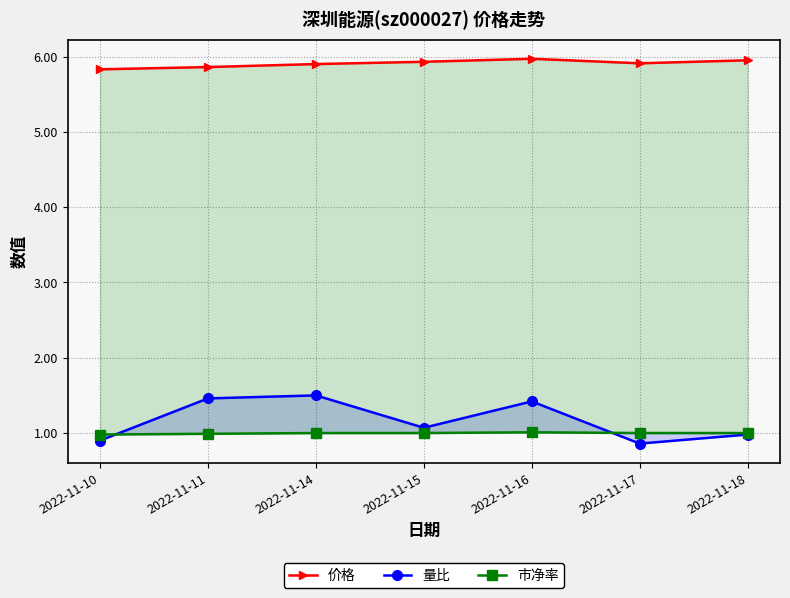

Which has a higher value, 2022-11-16 or 2022-11-15?

2022-11-16